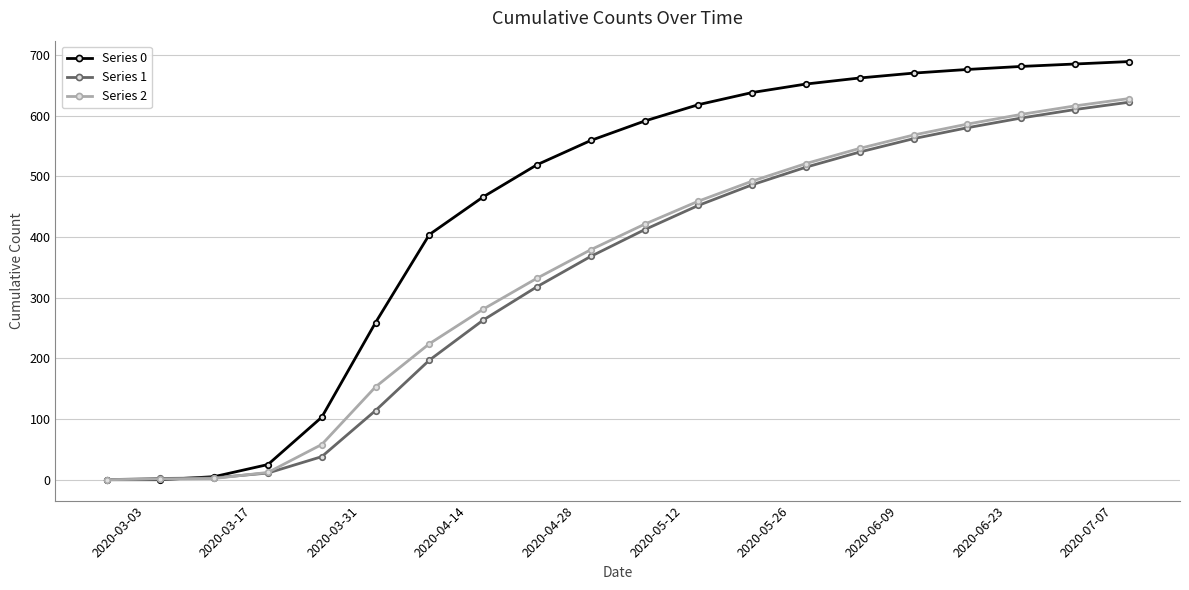

What is the greatest value displayed?

689